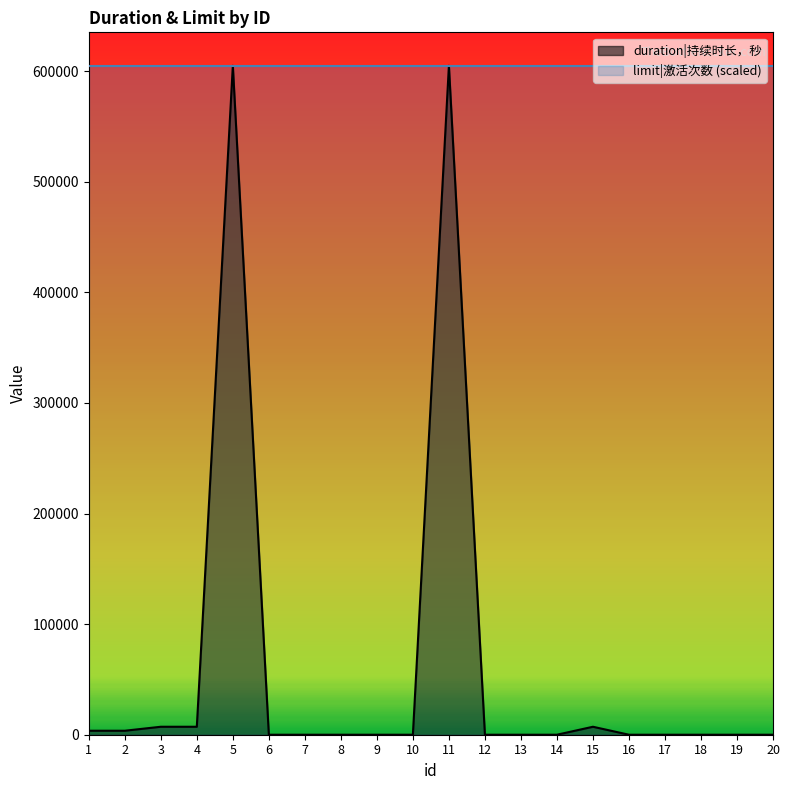

Is it true that the value at 10 is 387556?

False